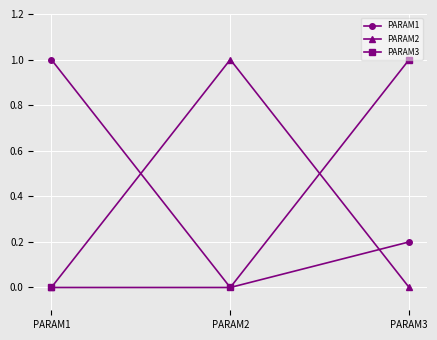

What is the maximum value shown in the chart?

1.0